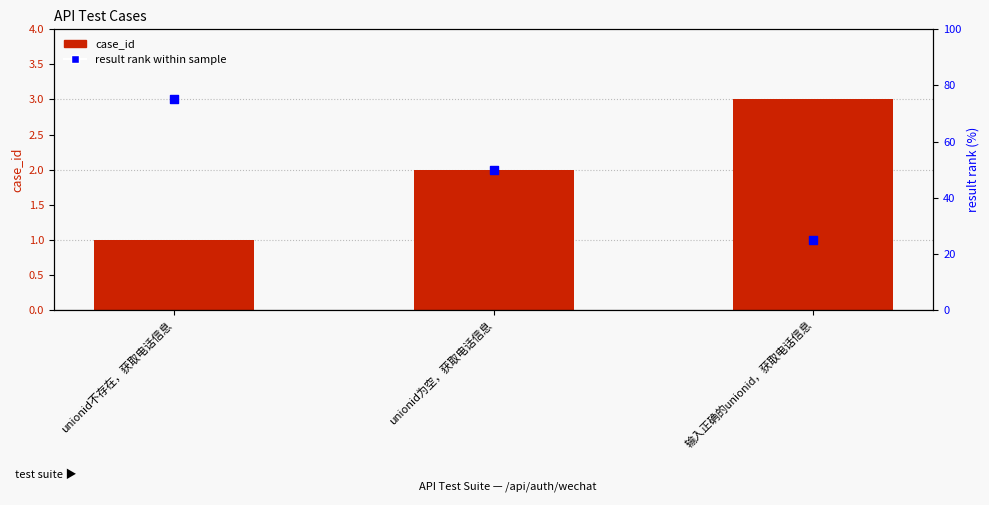

Which series reaches the maximum Y coordinate?

result rank within sample